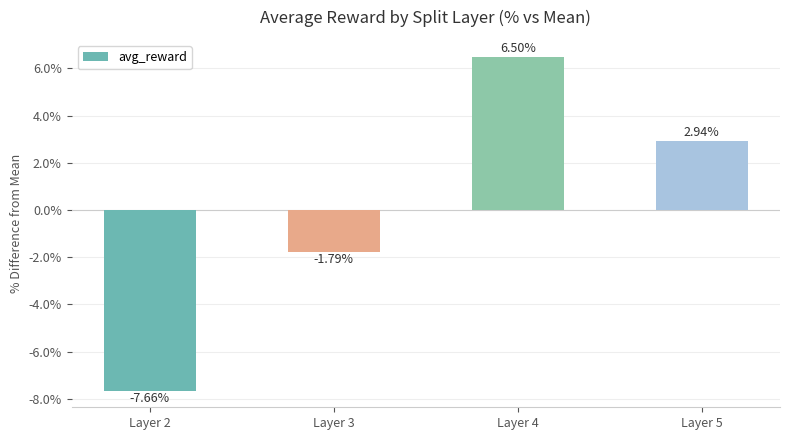

Rank the categories by value from highest to lowest.

Layer 4, Layer 5, Layer 3, Layer 2